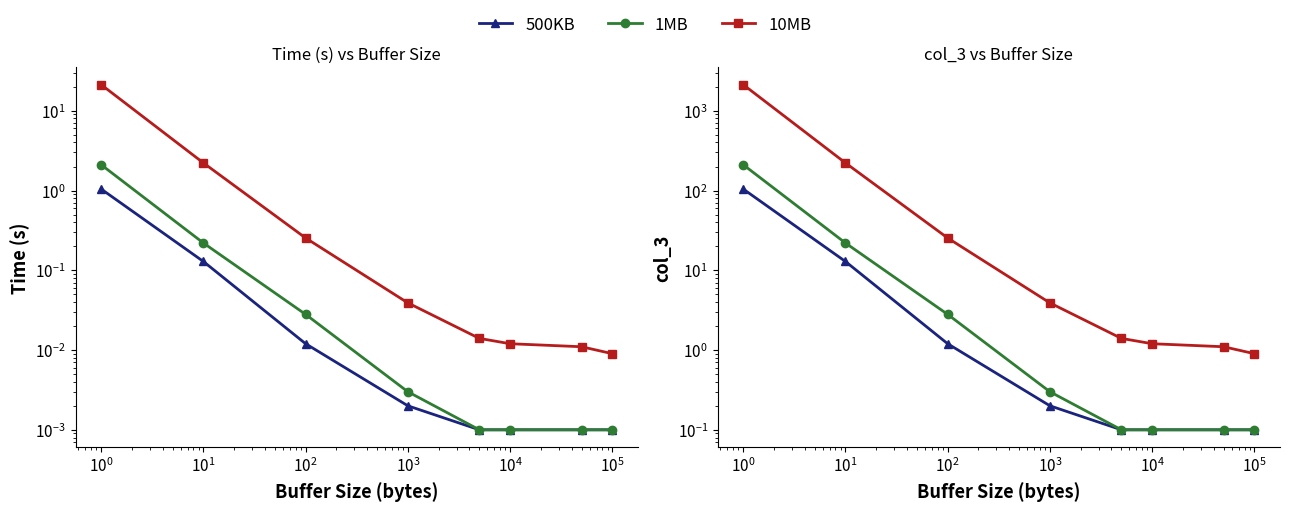

True or false: 1MB has more than 2 points higher than both neighbors.

False